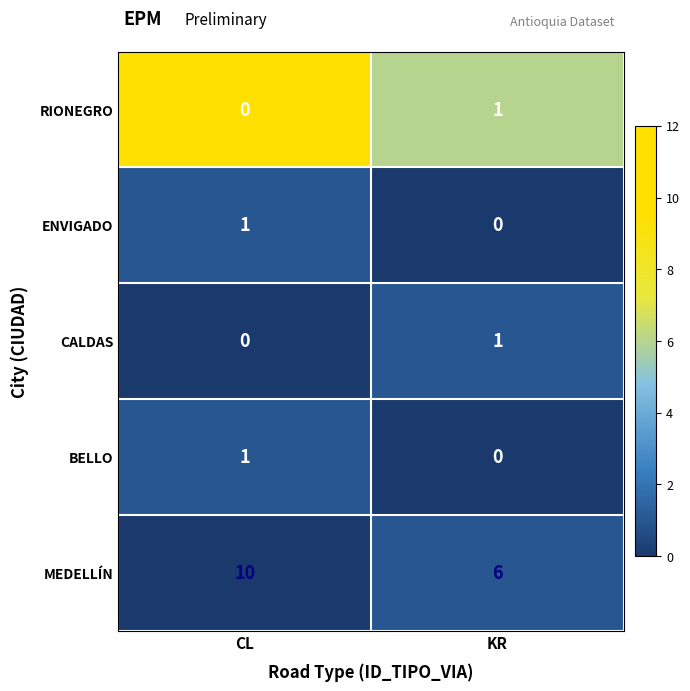

Reading left to right, what are all the values shown in this chart?

RIONEGRO: 0	1
ENVIGADO: 1	0
CALDAS: 0	1
BELLO: 1	0
MEDELLÍN: 10	6